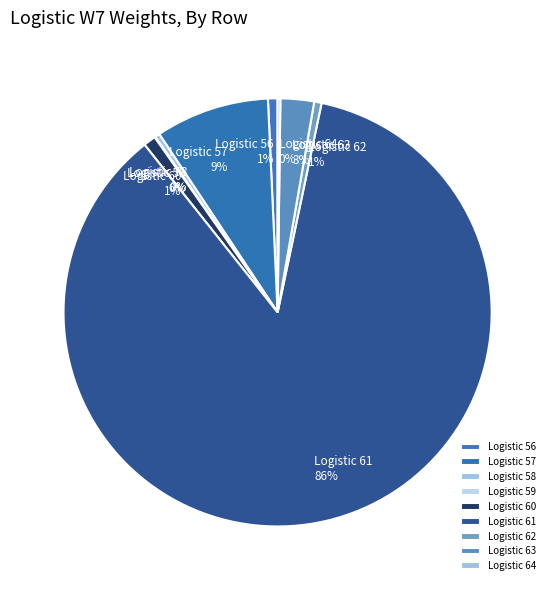

Does Logistic 61 represent more than half of the total?

Yes